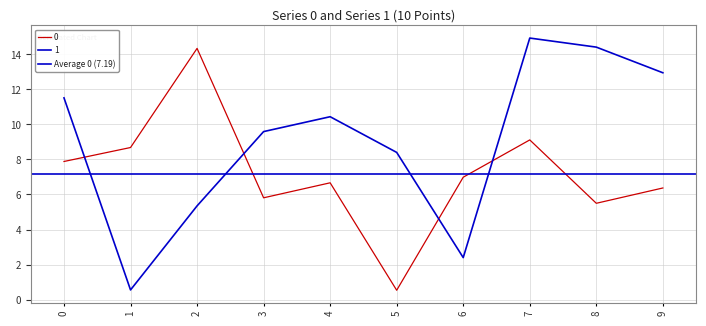

List the series in order of their peak value, lowest first.

0, 1